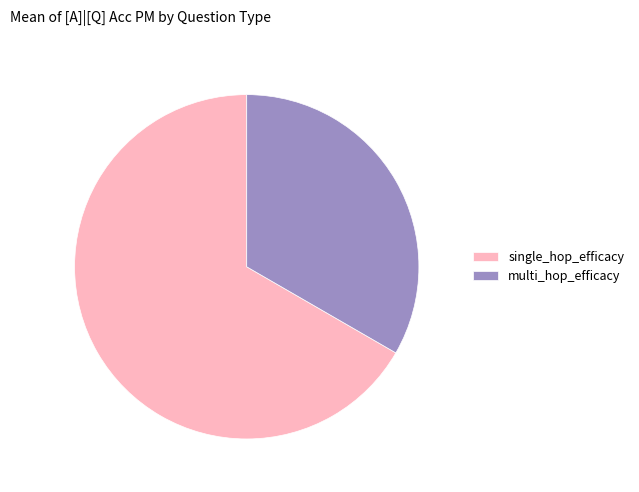

Is the sum of multi_hop_efficacy and single_hop_efficacy greater than half?

Yes